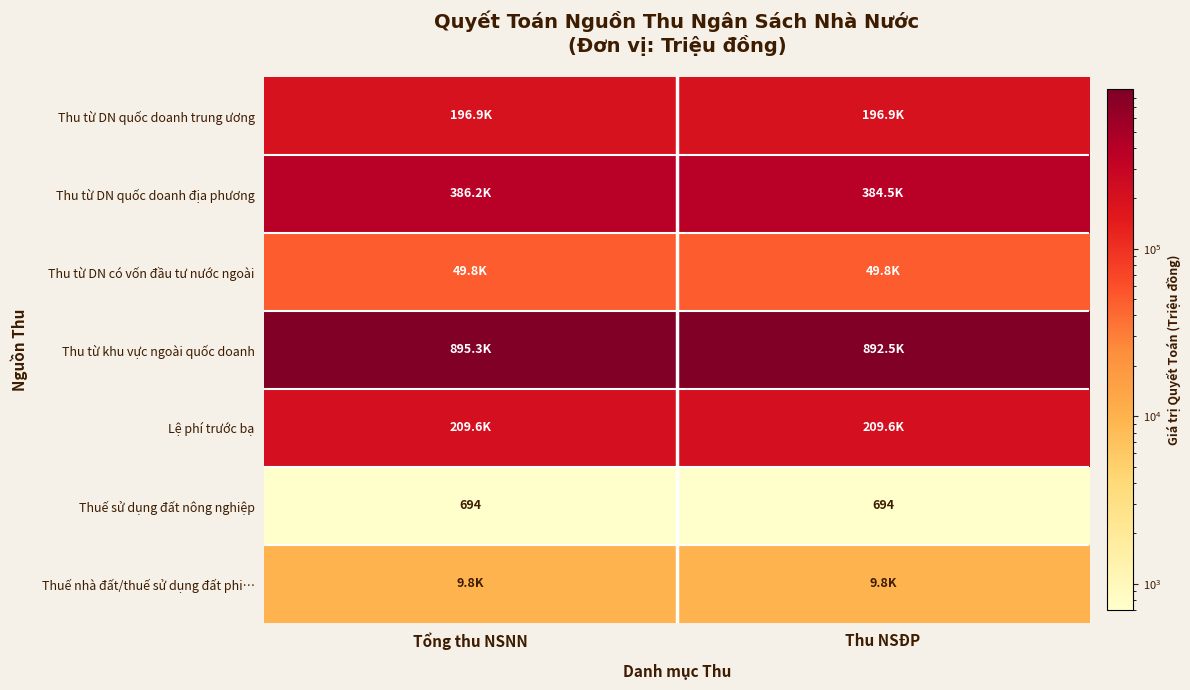

At which label is Thu từ DN có vốn đầu tư nước ngoài closest to 49785?

Tổng thu NSNN